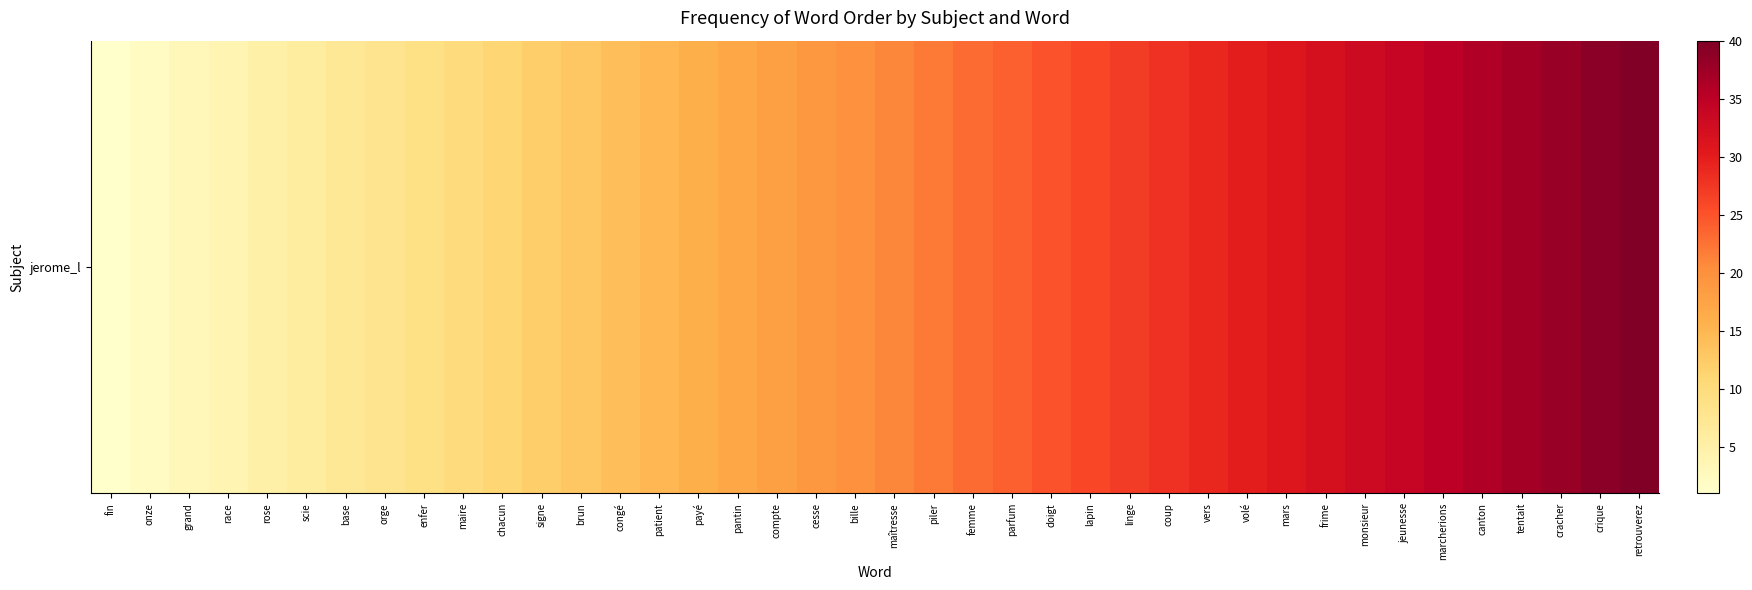

What is the difference between the second highest and second lowest values?

37